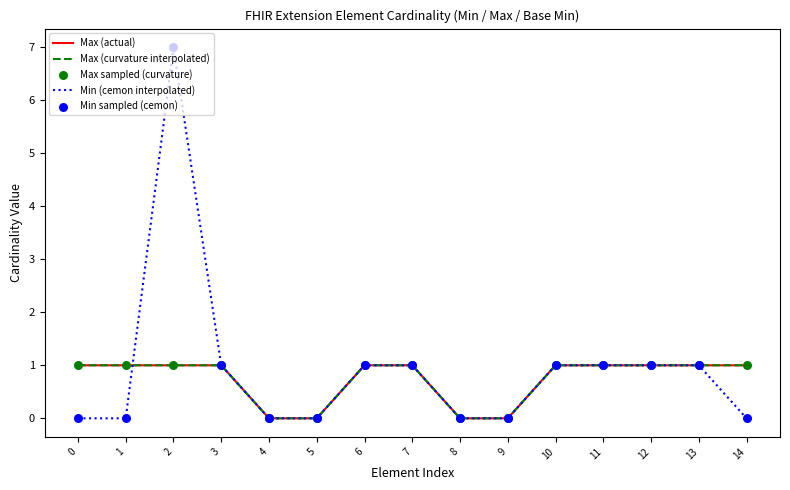

Is this an area chart (filled region under the line)?

No